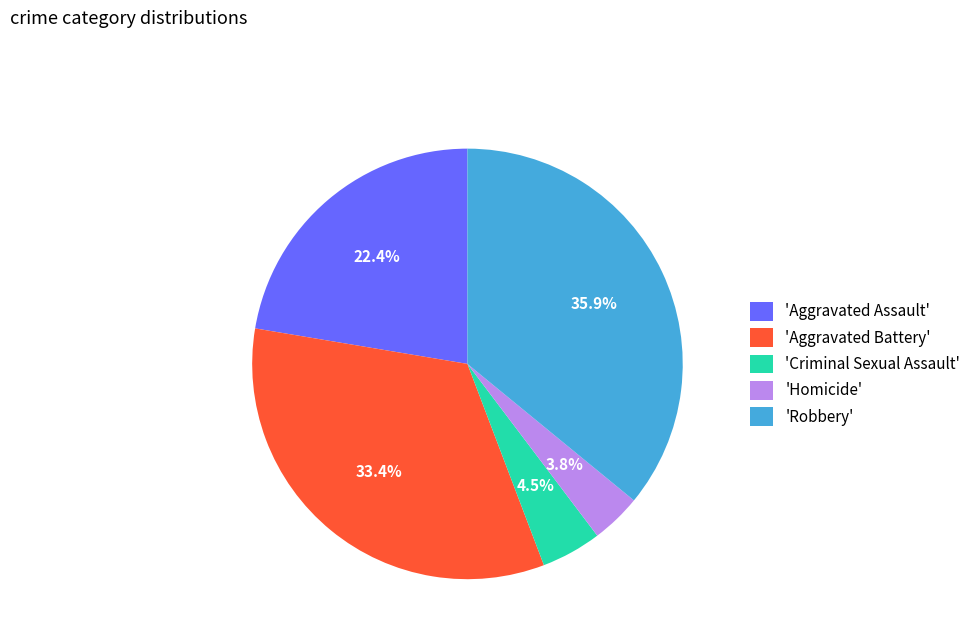

What is the largest slice in the pie chart?

'Robbery'